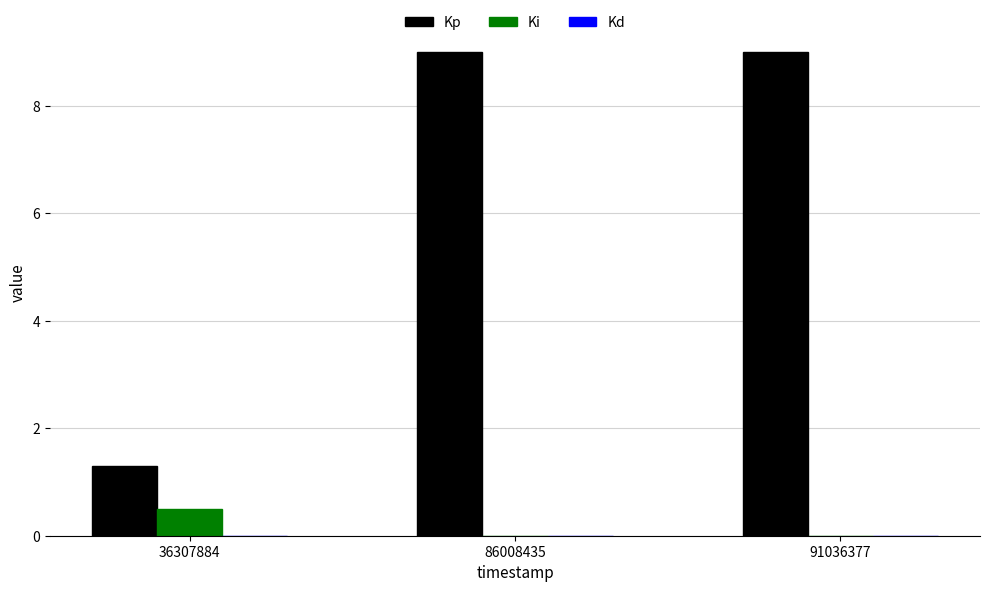

Which series has the largest range (max minus min)?

Kp